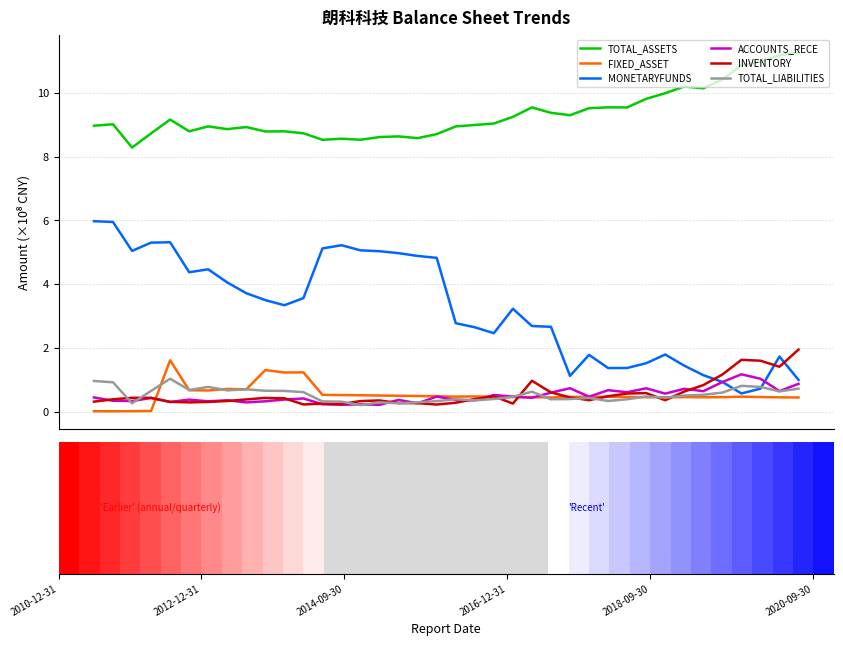

The value of MONETARYFUNDS at 25 is 0.6. True or false?

False